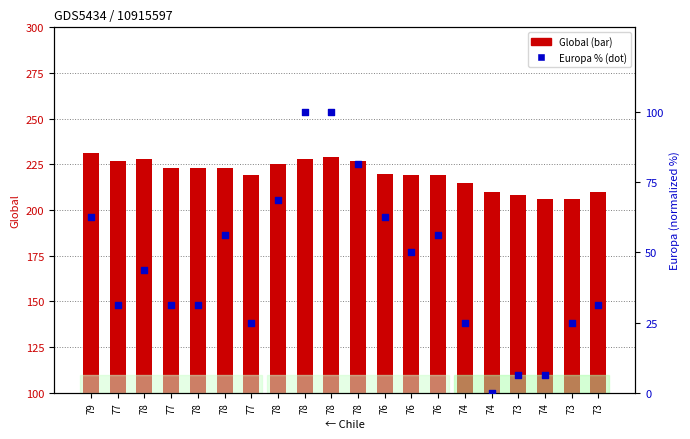

Is the value of Global at 73 greater than the value of Europa at 78?

Yes